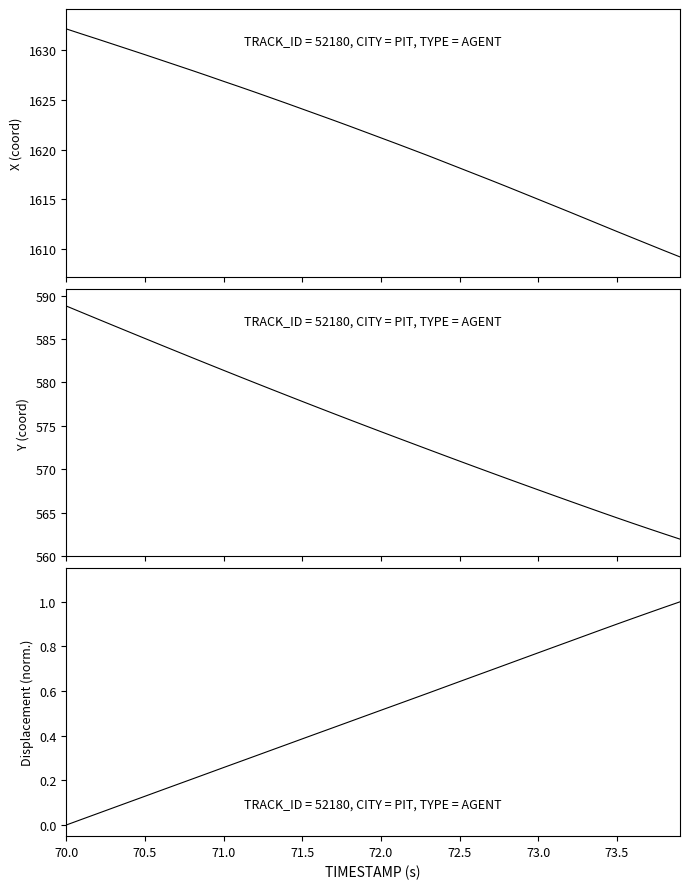

Reading right to left, extract all data points from this chart.

X: 1609.2	1609.9	1610.5	1611.1	1611.8	1612.4	1613.1	1613.7	1614.4	1615.0	1615.7	1616.3	1616.9	1617.5	1618.2	1618.8	1619.4	1620.0	1620.6	1621.2	1621.8	1622.4	1623.0	1623.5	1624.1	1624.7	1625.2	1625.8	1626.3	1626.9	1627.4	1628.0	1628.5	1629.0	1629.5	1630.1	1630.6	1631.1	1631.6	1632.1
Y: 562.0	562.6	563.2	563.8	564.4	565.0	565.7	566.3	567.0	567.6	568.3	568.9	569.6	570.3	570.9	571.6	572.3	573.0	573.6	574.3	575.0	575.7	576.4	577.1	577.8	578.5	579.2	580.0	580.7	581.4	582.1	582.9	583.6	584.3	585.1	585.8	586.6	587.3	588.1	588.8
Displacement (norm.): 1.0	1.0	1.0	0.9	0.9	0.9	0.8	0.8	0.8	0.8	0.7	0.7	0.7	0.7	0.6	0.6	0.6	0.6	0.5	0.5	0.5	0.5	0.4	0.4	0.4	0.4	0.3	0.3	0.3	0.3	0.2	0.2	0.2	0.2	0.1	0.1	0.1	0.1	0.0	0.0